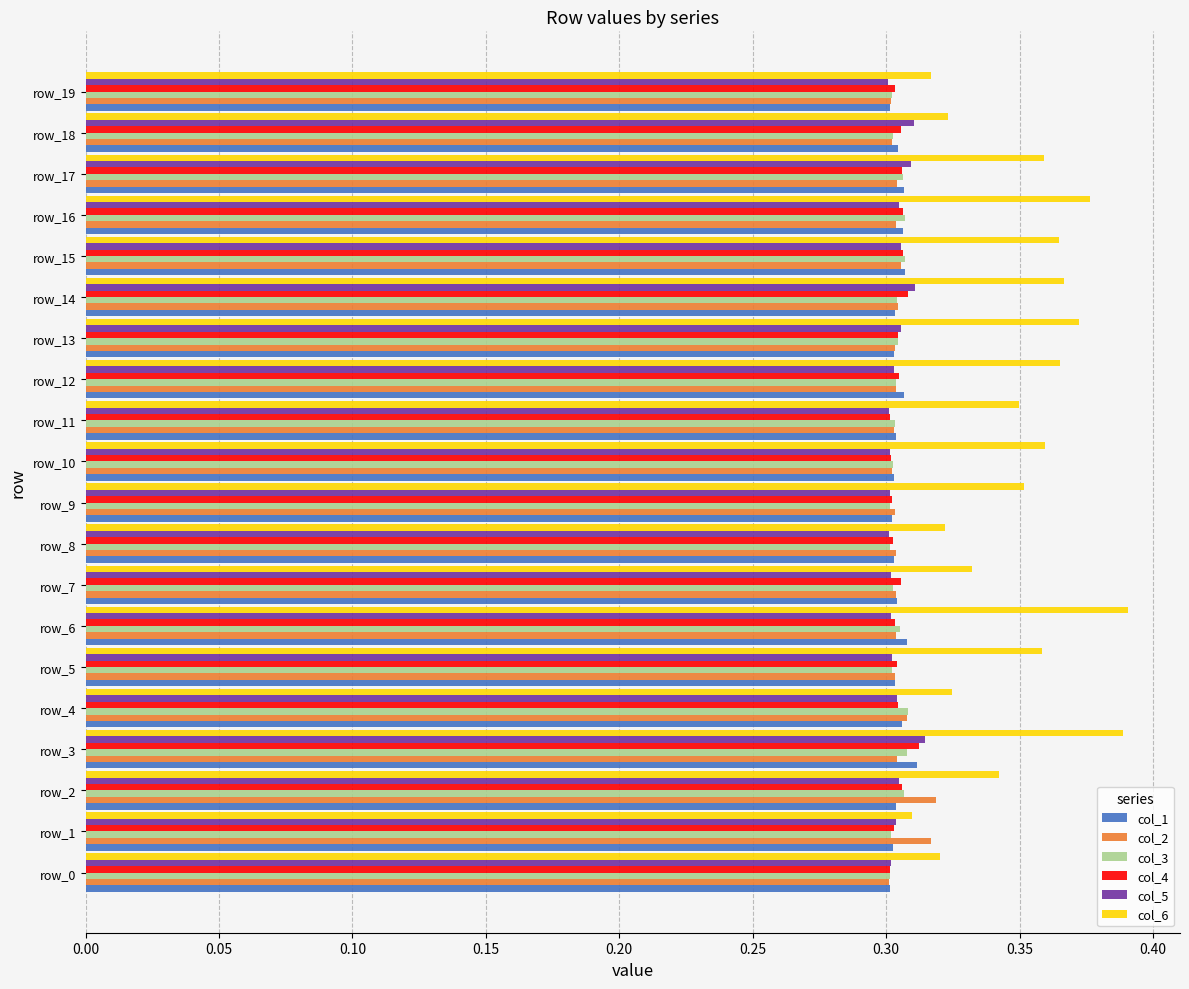

Which series changed the most between row_3 and row_11?

col_6